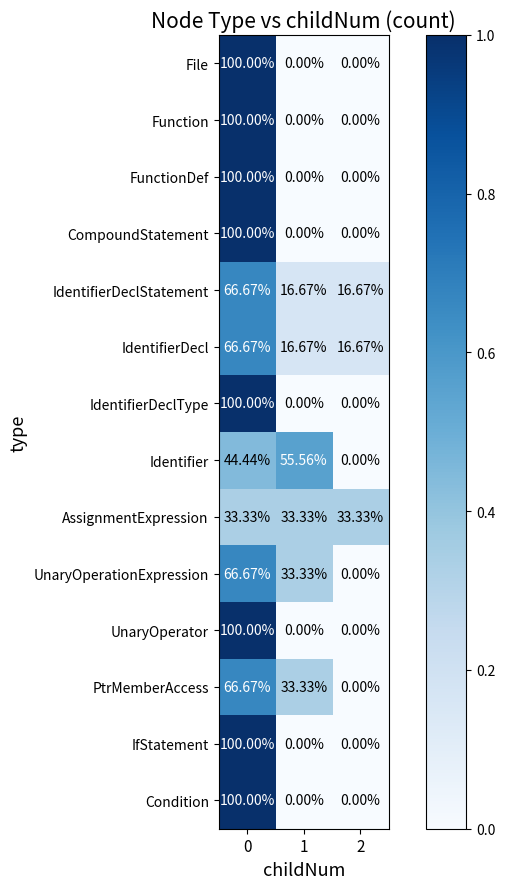

Between 1 and 2, which series saw the biggest shift?

Identifier